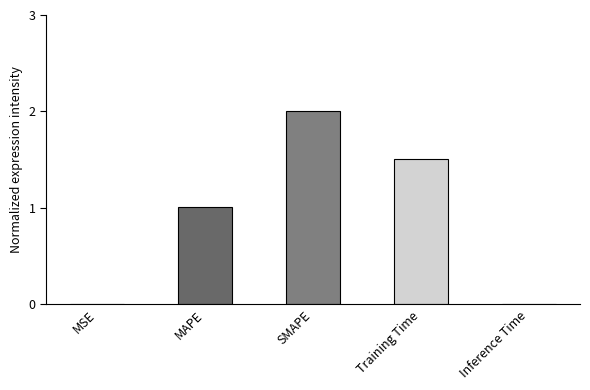

The chart shows a value of 2.0 at SMAPE. True or false?

True